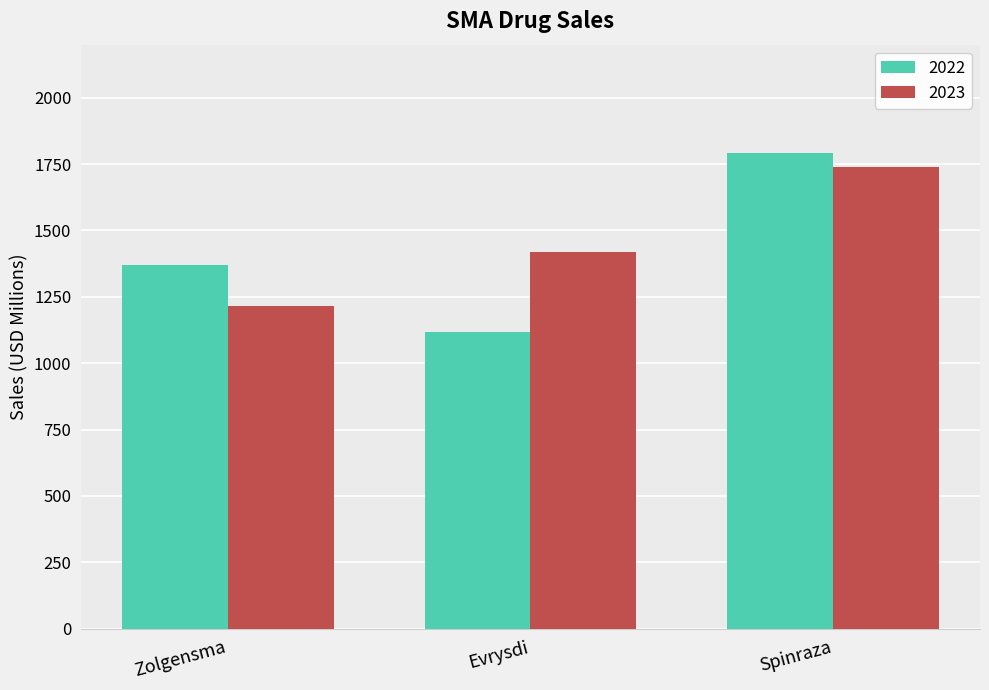

At which label does 2023 reach its peak?

Spinraza